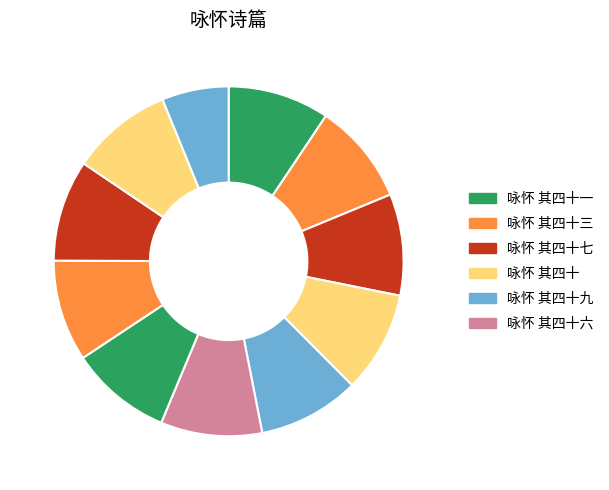

Count the number of slices in the pie.

11